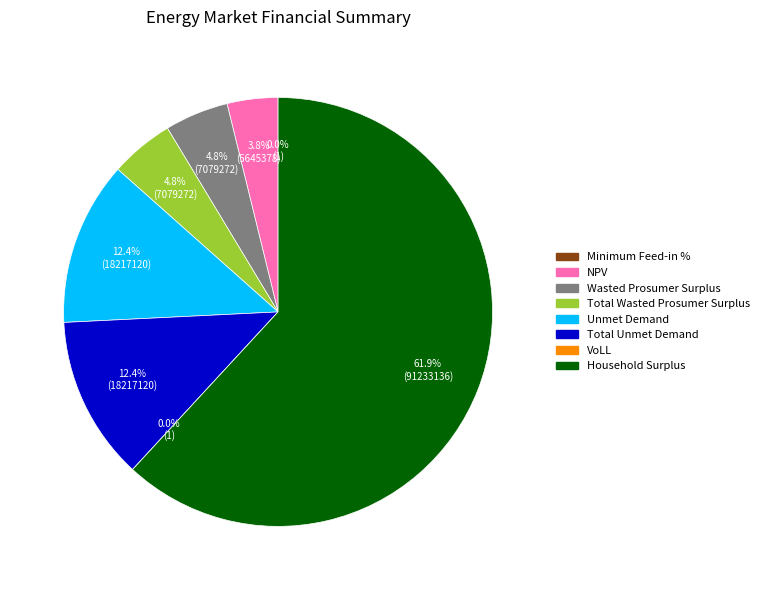

What percentage is the Wasted Prosumer Surplus slice, to the nearest percent?

5%